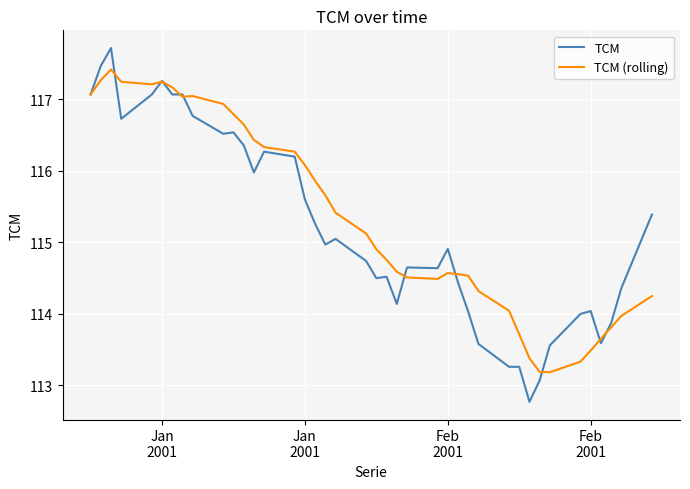

Rank the series by their maximum value, from lowest to highest.

TCM (rolling), TCM